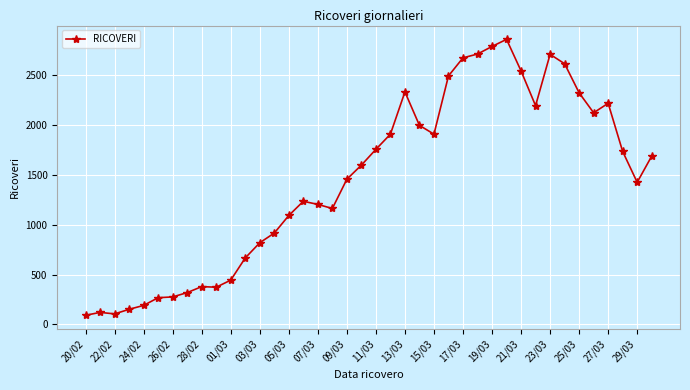

Is this an area chart (filled region under the line)?

No